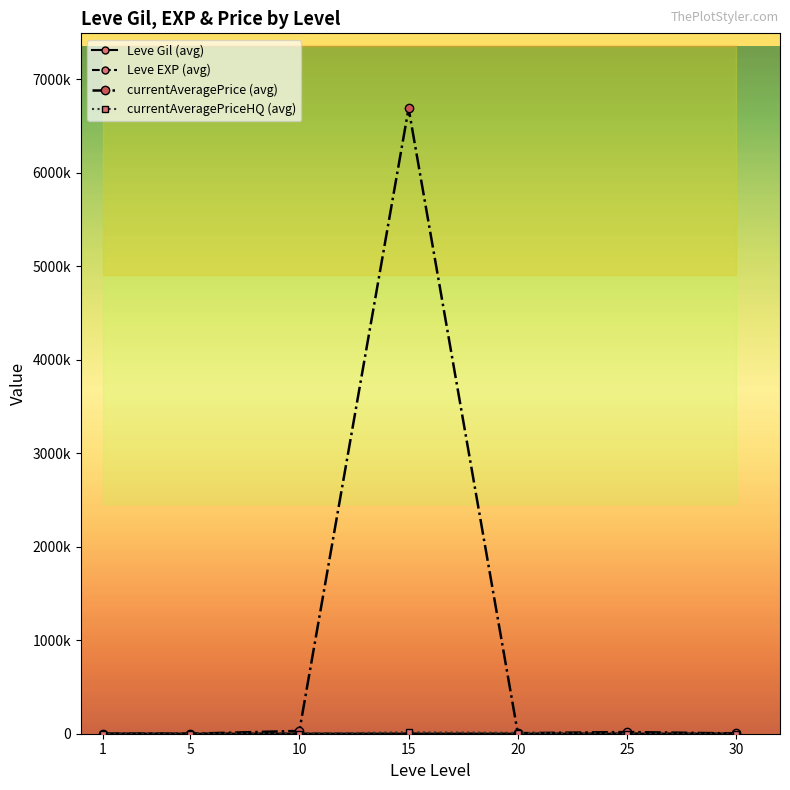

Which has a higher value, 15 or 1?

15